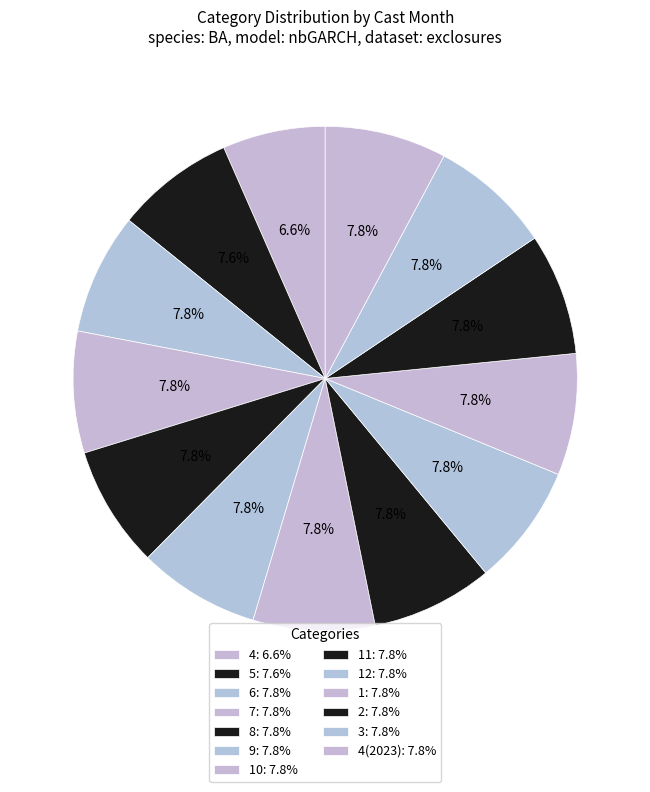

Is there a majority slice in this chart?

No